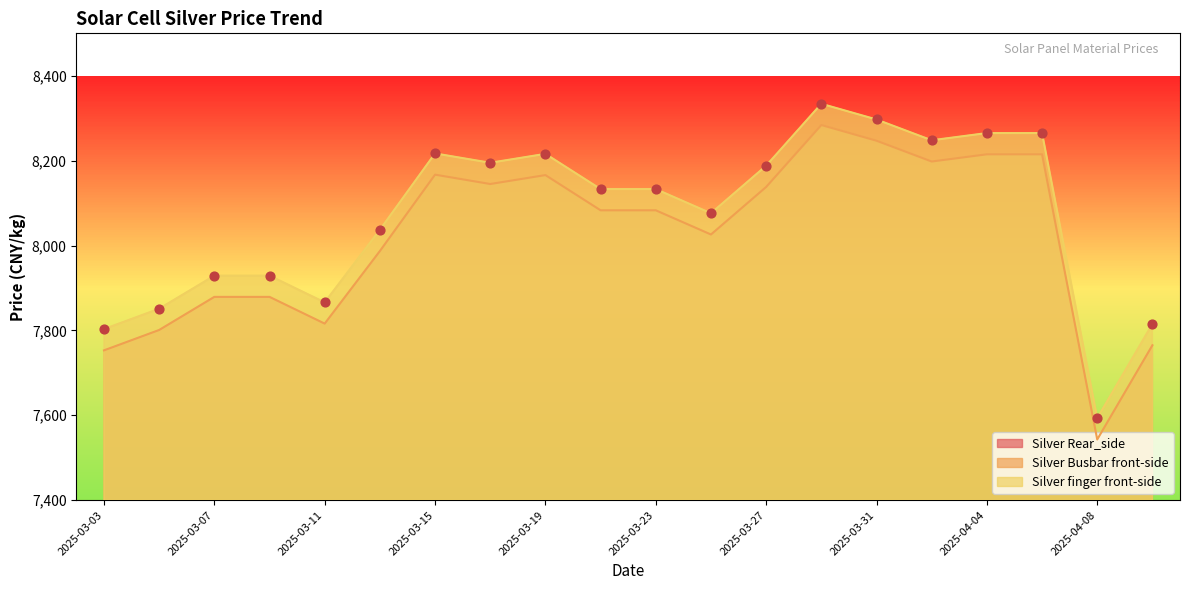

What are all the series names shown in the legend?

Silver Rear_side, Silver Busbar front-side, Silver finger front-side